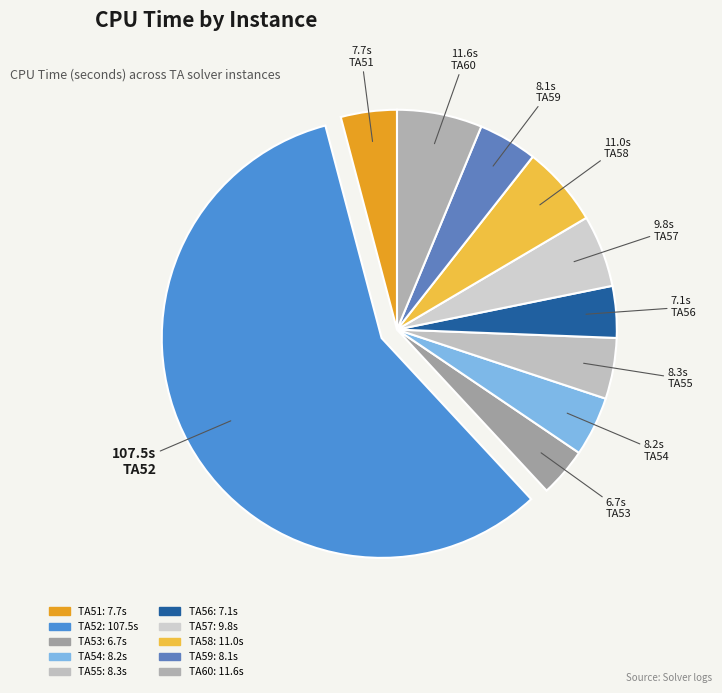

What is the ratio of the value at TA58 to the value at TA60?

0.9